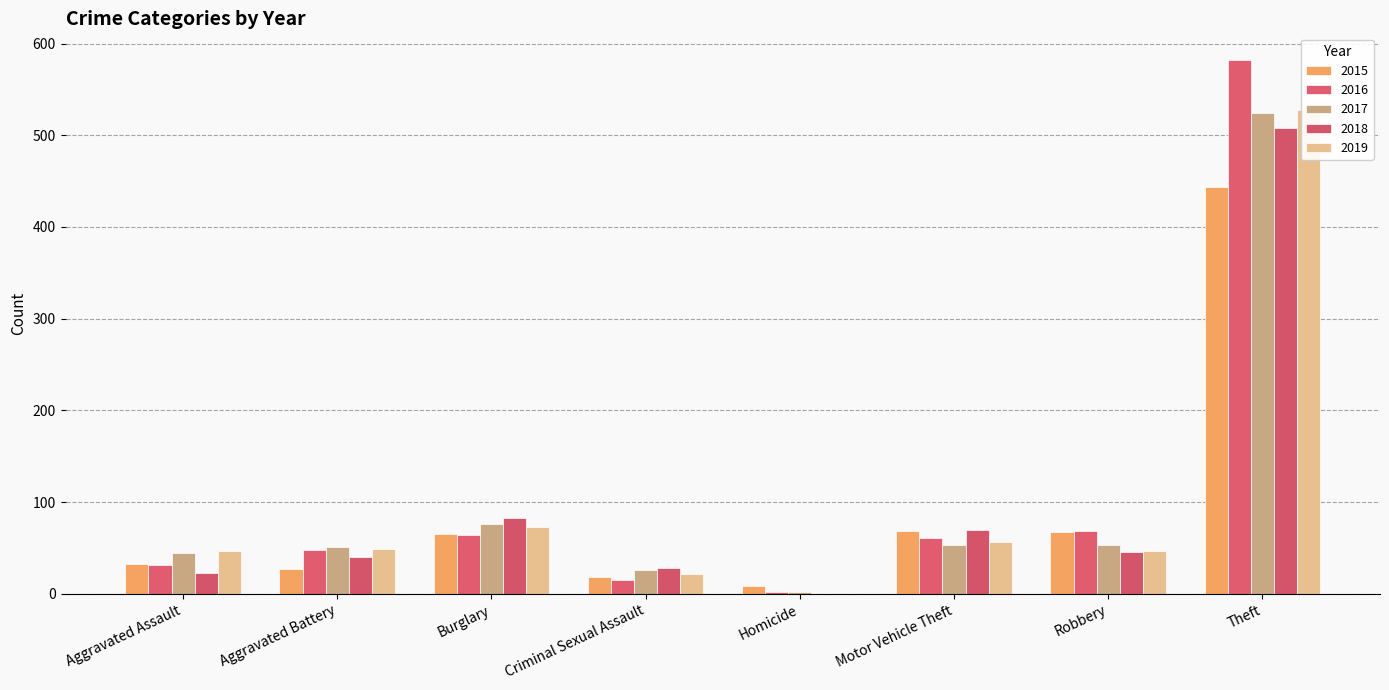

Between Aggravated Assault and Motor Vehicle Theft, which series saw the biggest shift?

2018